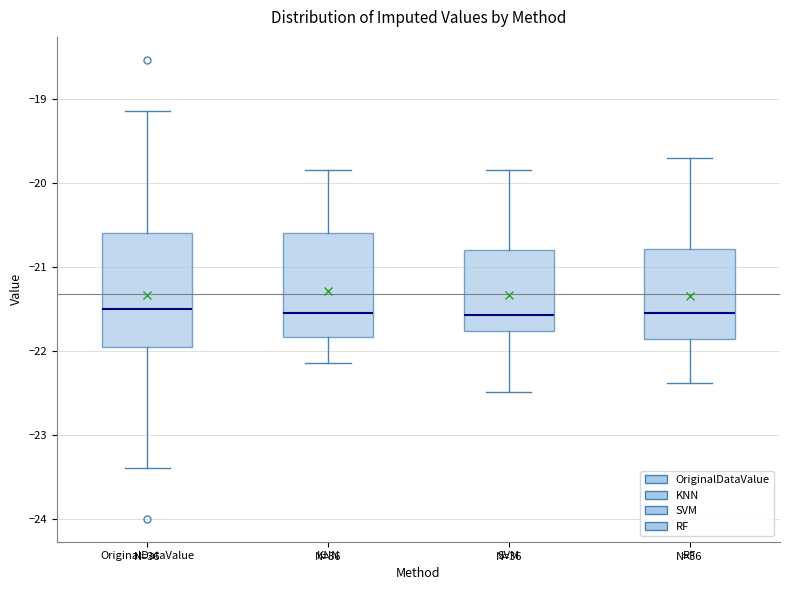

Where does the upper whisker of the box for KNN end on the y-axis? The values are not printed on the chart, so give them approximately, as read against the axis.

-19.8